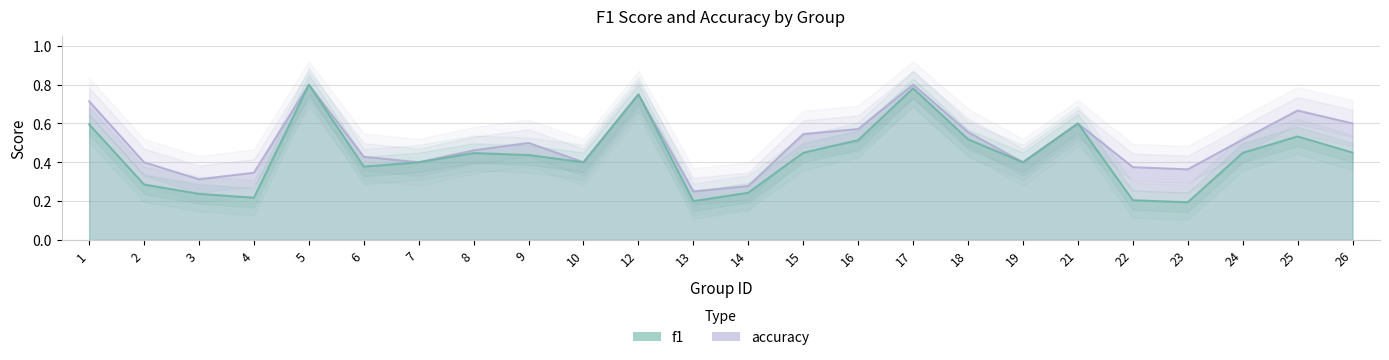

What is the sum of all accuracy values?

12.0